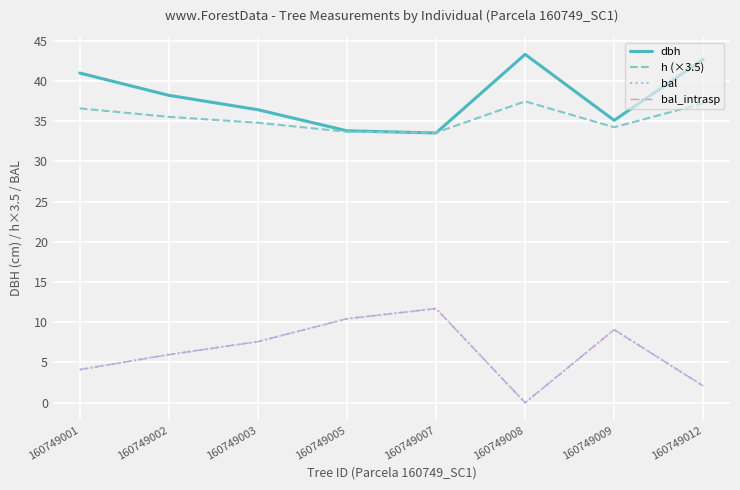

At which label is bal closest to 5?

160749001